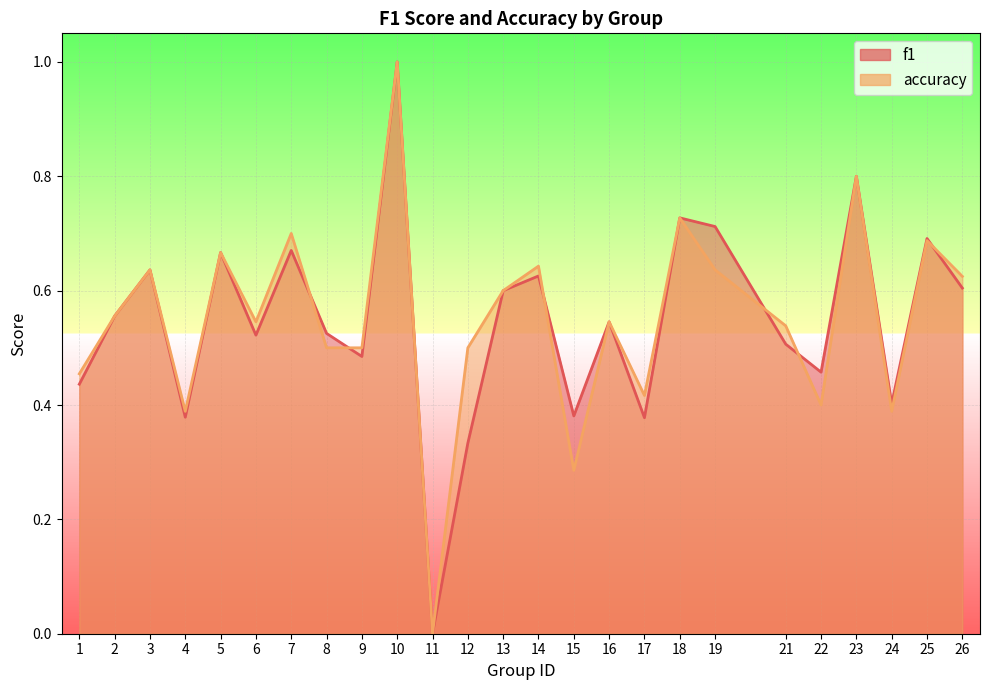

How many categories are shown in the chart?

25